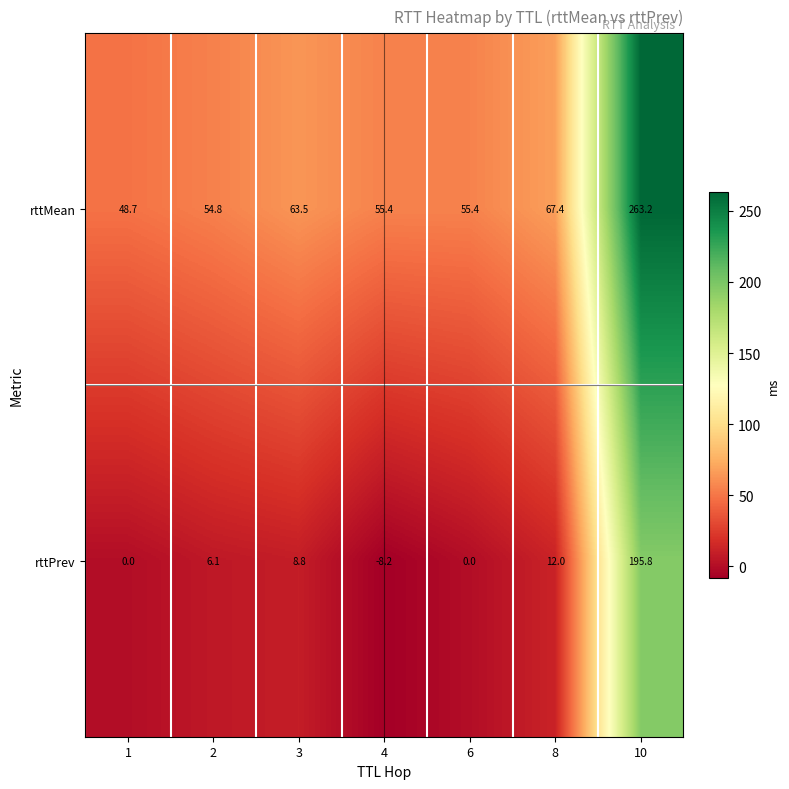

Rank the series by their maximum value, from highest to lowest.

rttMean, rttPrev